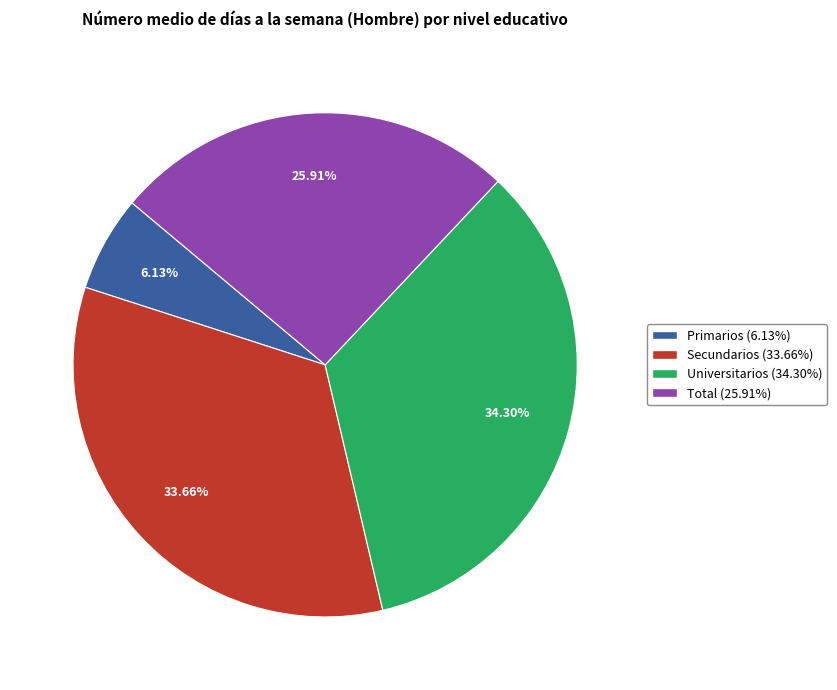

How much of the chart is everything except Primarios?

93.9%